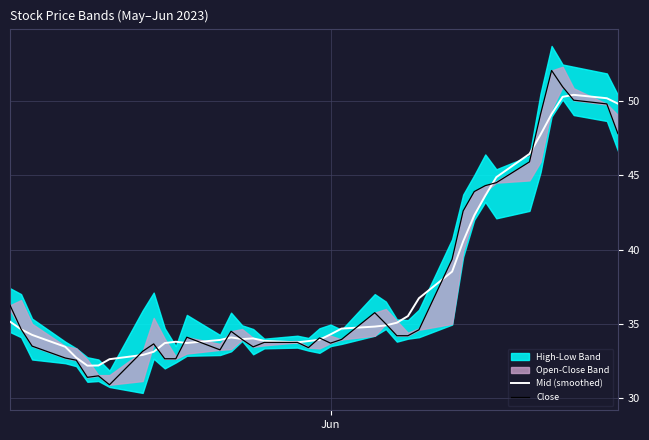

What is the lowest value of the Mid (smoothed) series?

32.2